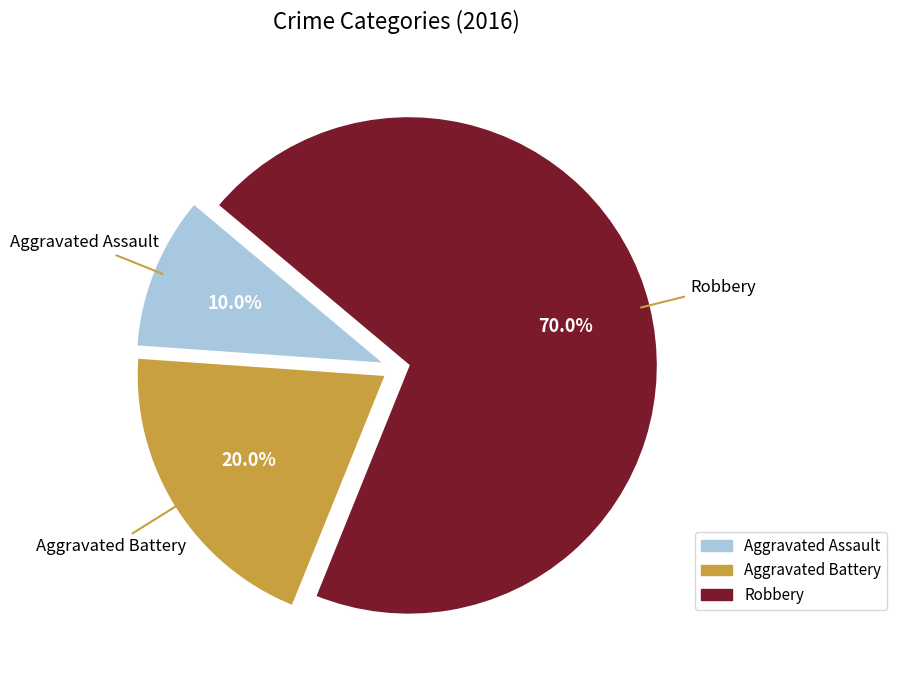

The Robbery slice represents 70% of the pie. True or false?

True